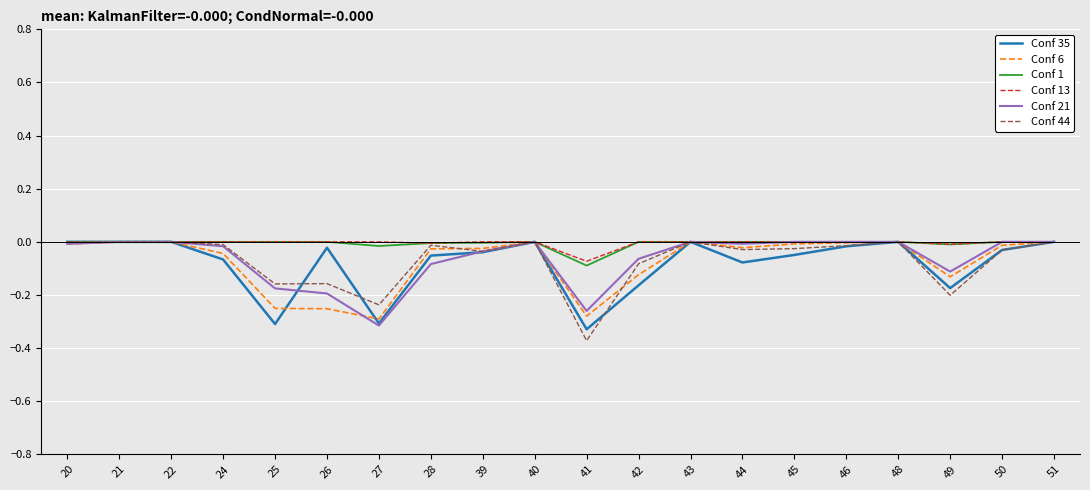

Does the chart display data point markers on the line(s)?

No